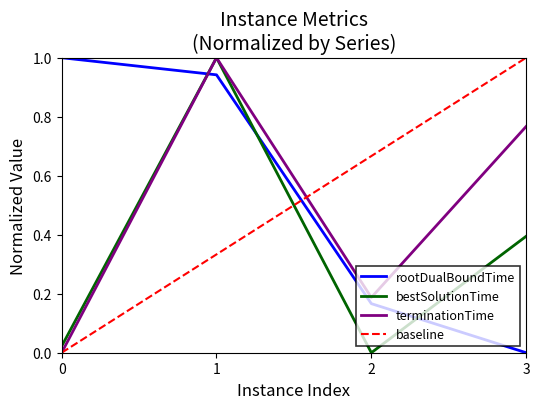

What is the sum of the bestSolutionTime values at 3 and 0?

0.4